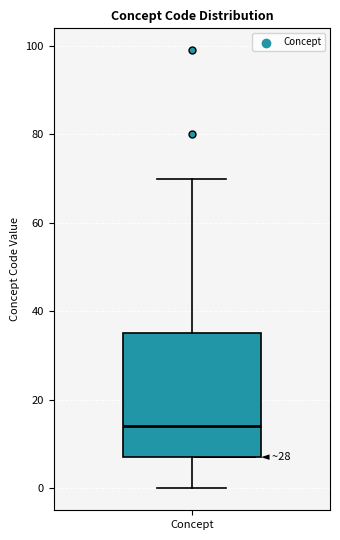

Where does the upper whisker of the box for Concept end on the y-axis? The values are not printed on the chart, so give them approximately, as read against the axis.

70